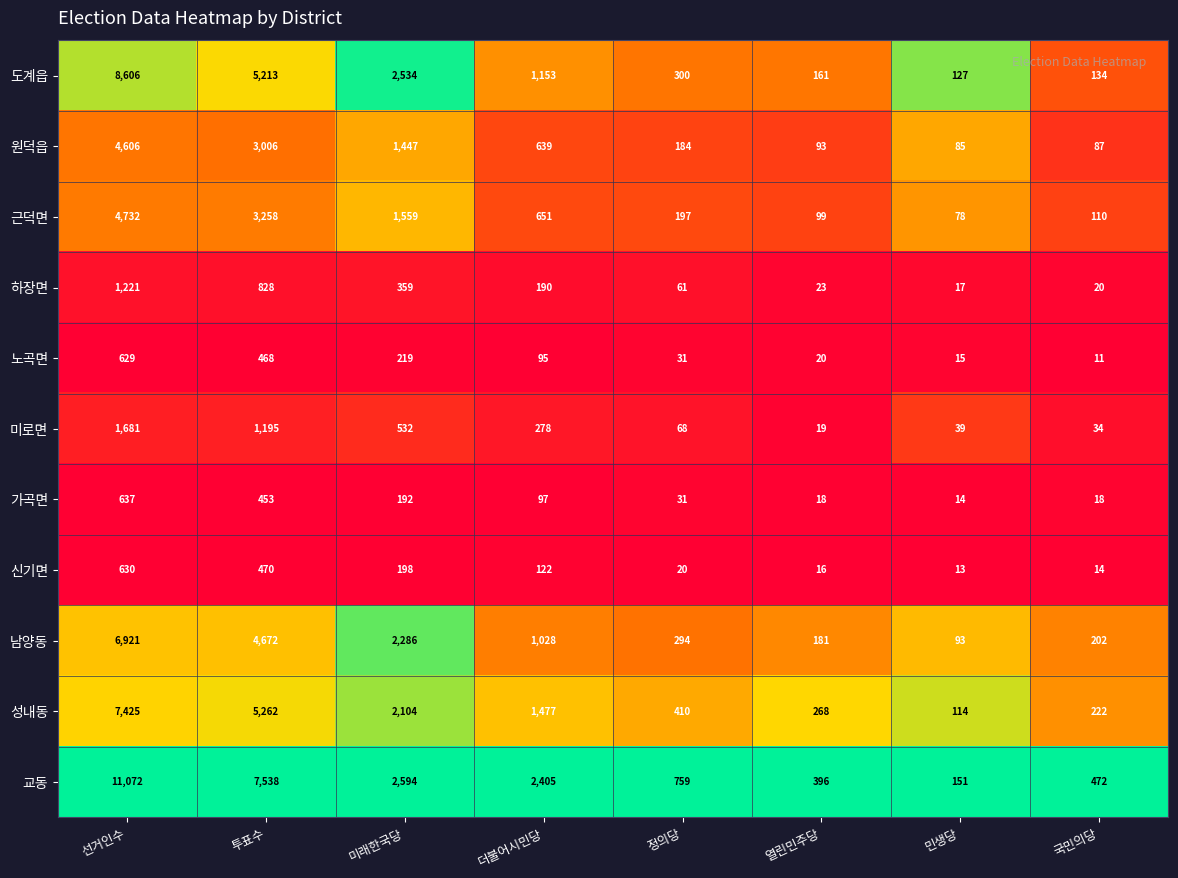

How many data points does each series have?

8